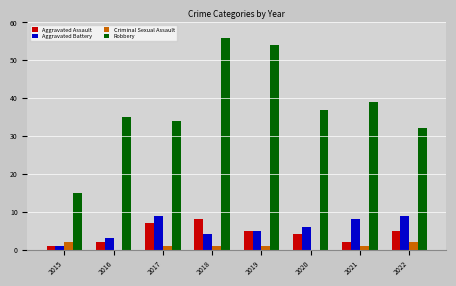

Between 2015 and 2019, which series saw the biggest shift?

Robbery